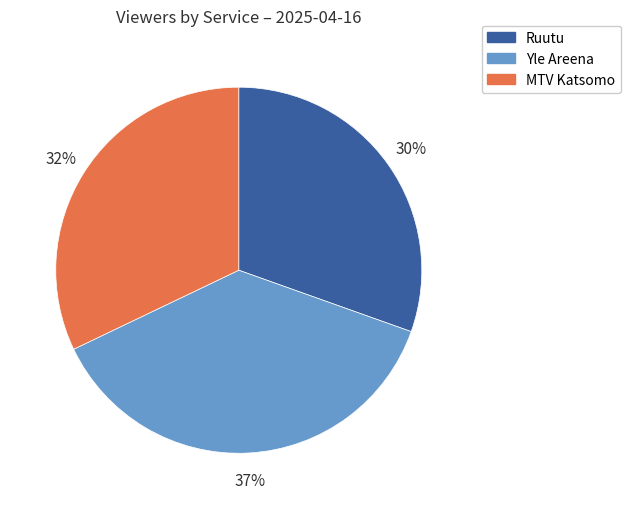

To the nearest percent, what is the average slice percentage?

33%